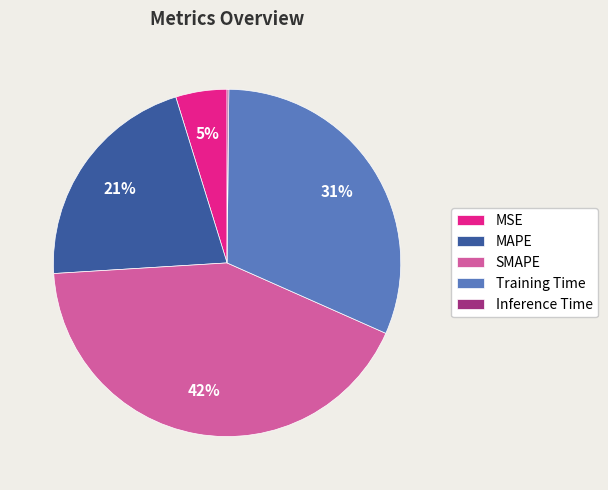

Is it true that Training Time is 31% of the pie?

True